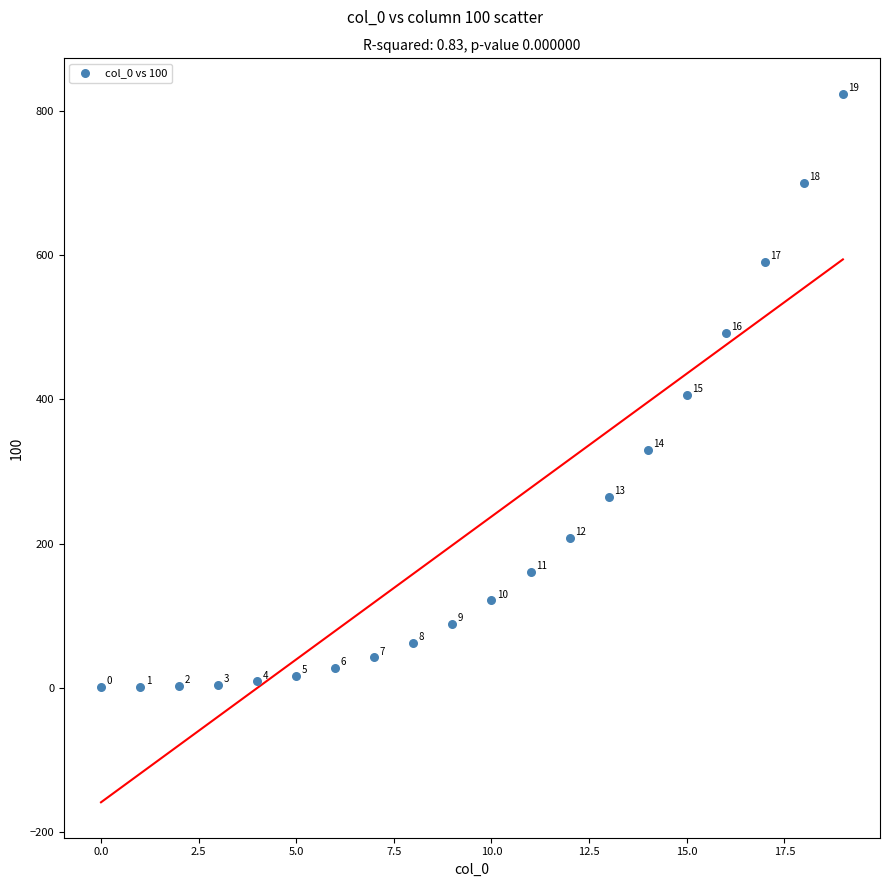

What Y value in the scatter plot is closest to 412?

406.0